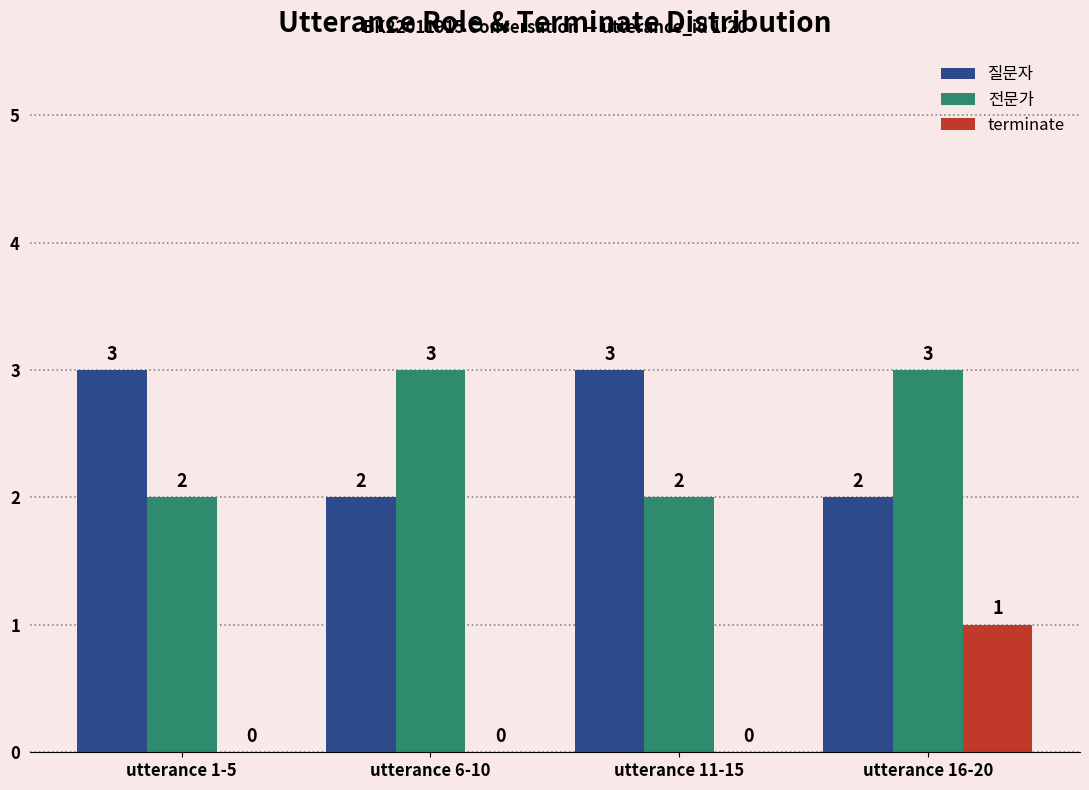

Reading left to right, list all the values displayed in this chart.

질문자: 3	2	3	2
전문가: 2	3	2	3
terminate: 0	0	0	1